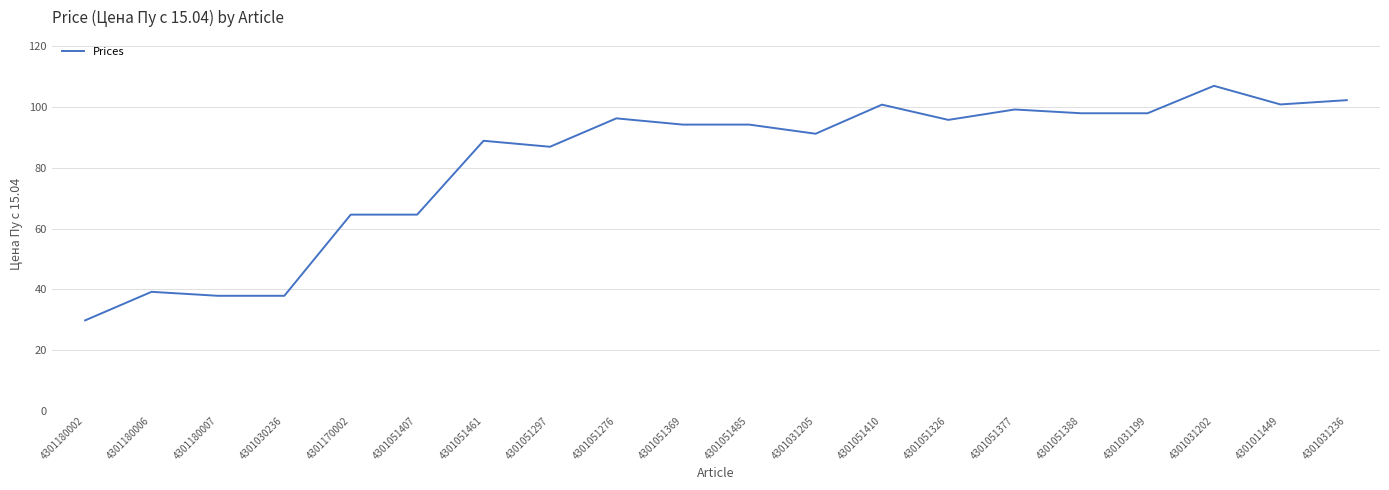

What is the approximate value at 4301030236?

37.8